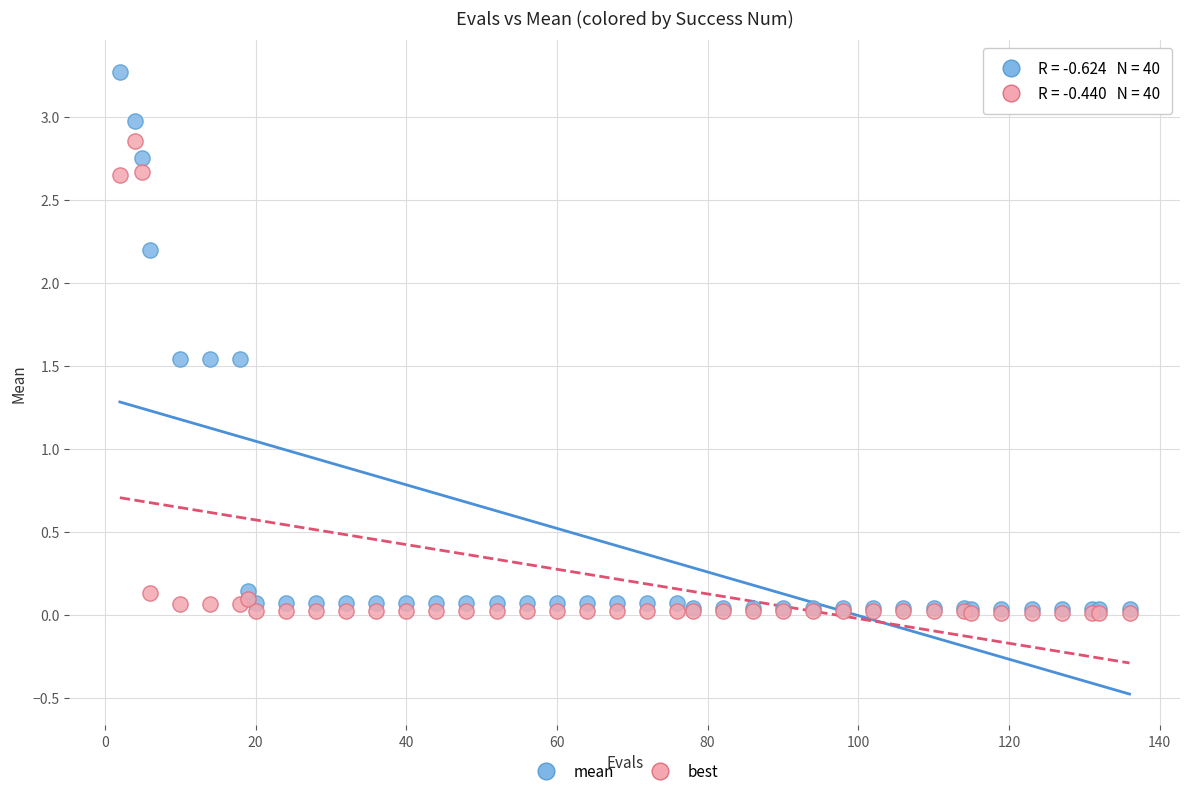

Which series has the largest Y range (max minus min)?

mean